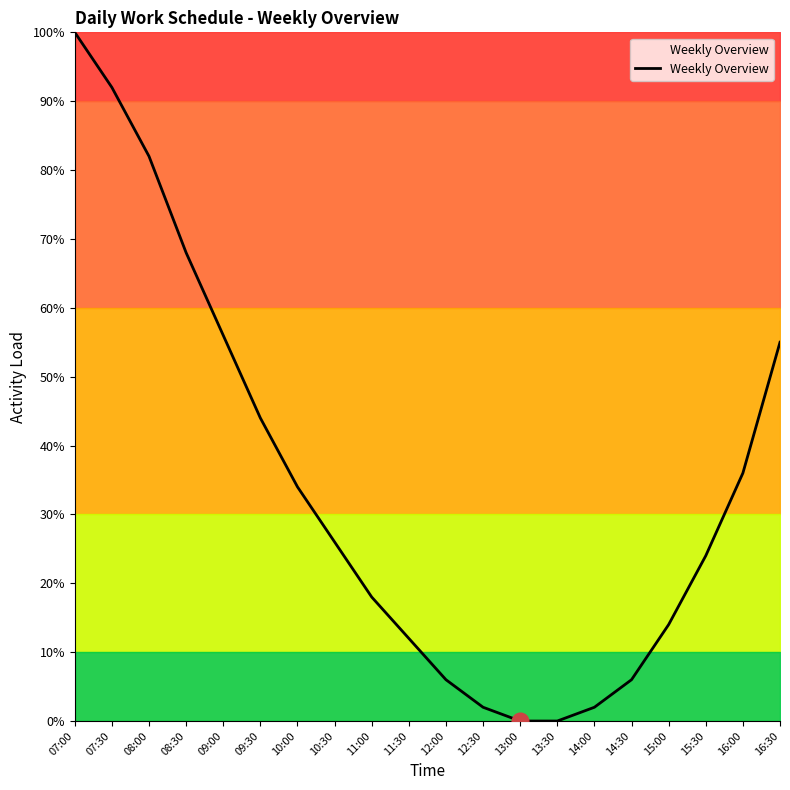

What position from the right is 09:30?

15